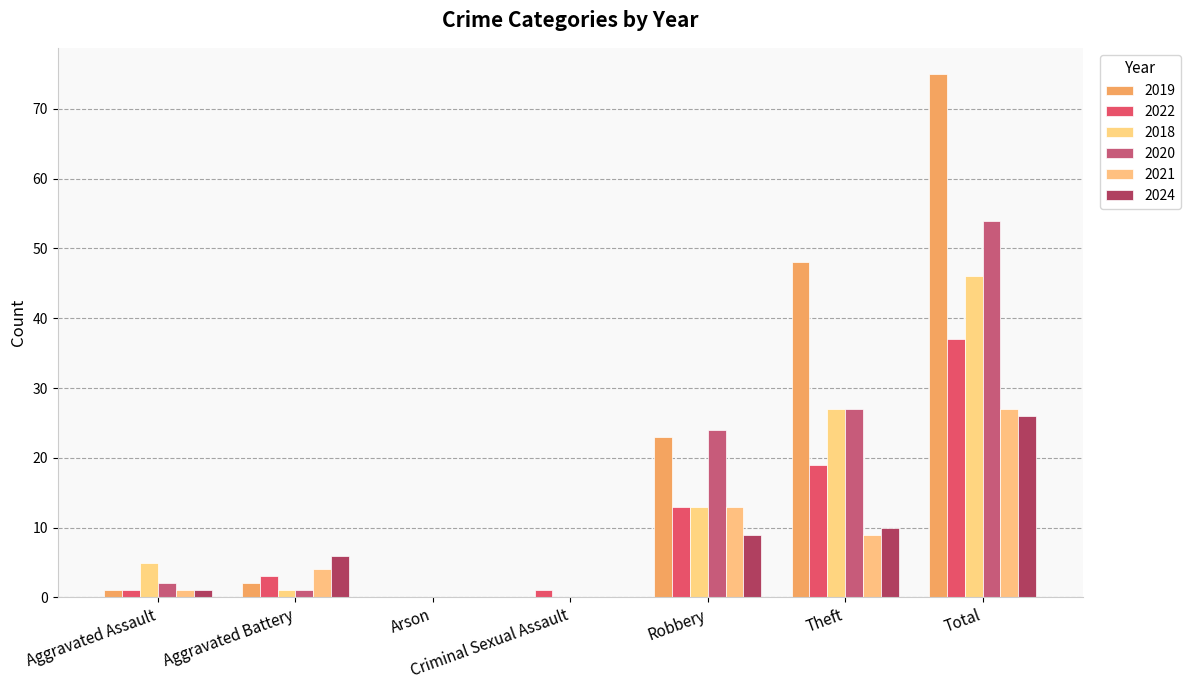

What is the sum of all 2021 values?

54